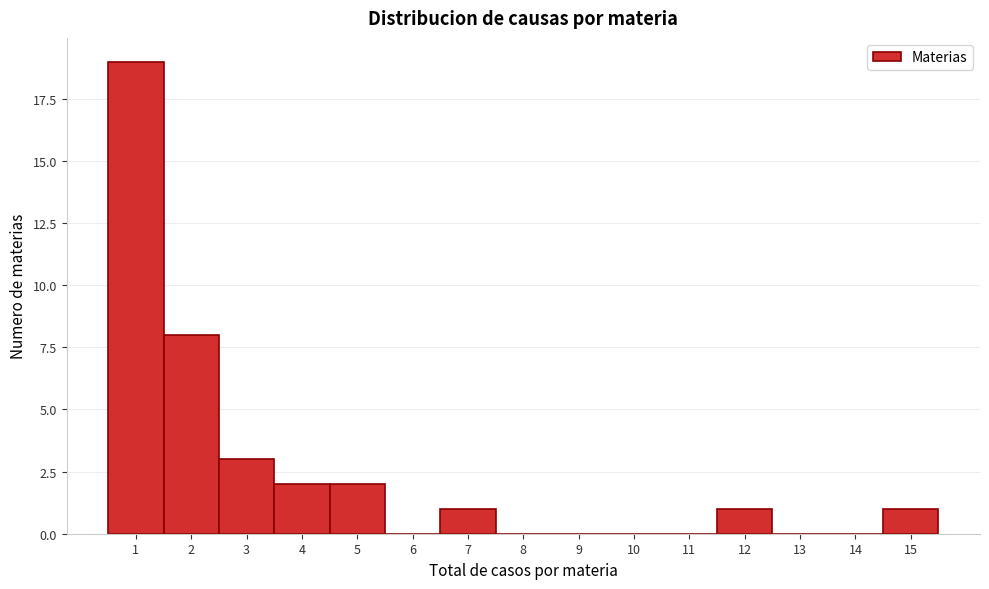

Reading left to right, list all the values displayed in this chart.

1=19	2=8	3=3	4=2	5=2	6=0	7=1	8=0	9=0	10=0	11=0	12=1	13=0	14=0	15=1